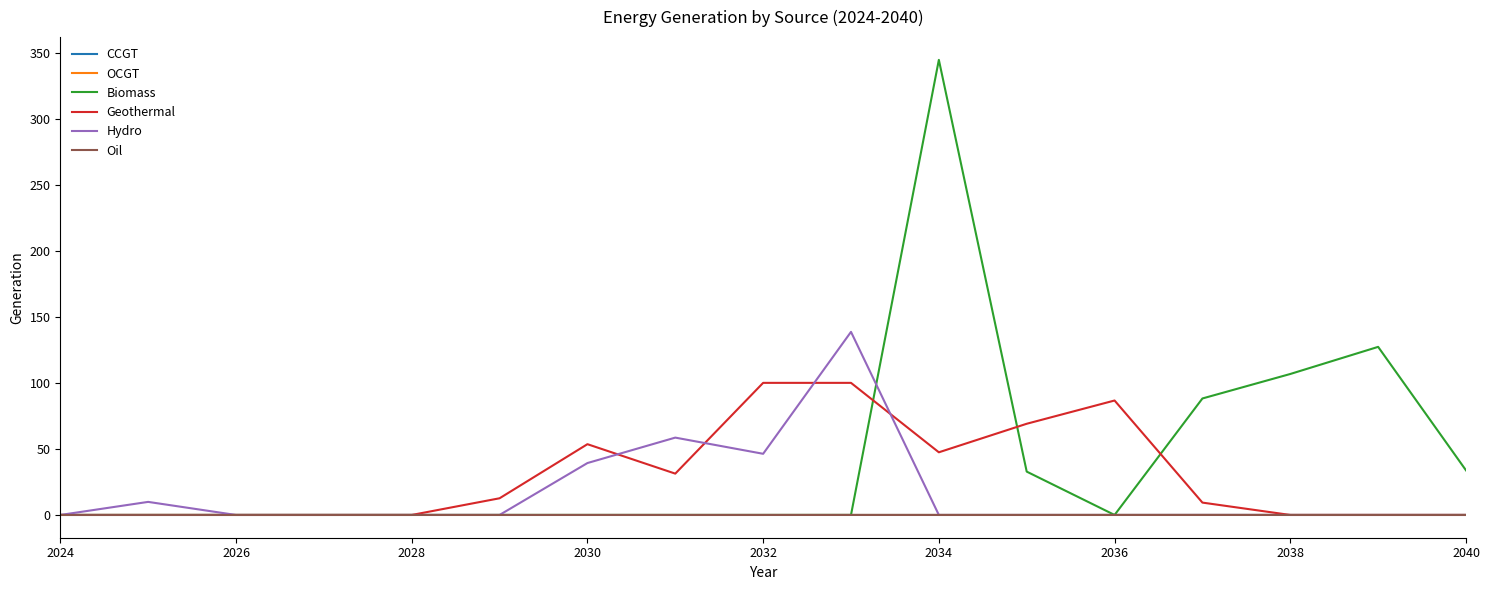

Which series has the widest spread of values?

Biomass